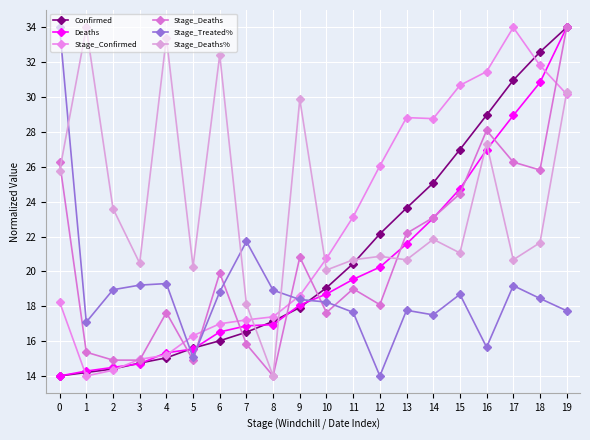

Reading left to right, what are all the values shown in this chart?

Confirmed: 0=14.0	1=14.2	2=14.4	3=14.7	4=15.0	5=15.6	6=16.0	7=16.5	8=17.1	9=17.9	10=19.1	11=20.5	12=22.2	13=23.6	14=25.1	15=27.0	16=29.0	17=31.0	18=32.6	19=34.0
Deaths: 0=14.0	1=14.3	2=14.5	3=14.7	4=15.3	5=15.5	6=16.5	7=16.9	8=16.9	9=18.1	10=18.7	11=19.5	12=20.2	13=21.6	14=23.1	15=24.7	16=27.0	17=28.9	18=30.8	19=34.0
Stage_Confirmed: 0=18.2	1=14.0	2=14.3	3=15.0	4=15.2	5=16.3	6=17.0	7=17.2	8=17.4	9=18.6	10=20.7	11=23.1	12=26.1	13=28.8	14=28.8	15=30.7	16=31.5	17=34.0	18=31.8	19=30.2
Stage_Deaths: 0=26.3	1=15.4	2=14.9	3=14.9	4=17.6	5=14.9	6=19.9	7=15.8	8=14.0	9=20.8	10=17.6	11=19.0	12=18.1	13=22.2	14=23.1	15=24.5	16=28.1	17=26.3	18=25.8	19=34.0
Stage_Treated%: 0=34.0	1=17.1	2=18.9	3=19.2	4=19.3	5=15.1	6=18.8	7=21.7	8=18.9	9=18.4	10=18.2	11=17.7	12=14.0	13=17.8	14=17.5	15=18.7	16=15.6	17=19.2	18=18.4	19=17.7
Stage_Deaths%: 0=25.8	1=34.0	2=23.6	3=20.5	4=33.4	5=20.3	6=32.4	7=18.1	8=14.0	9=29.9	10=20.1	11=20.7	12=20.9	13=20.7	14=21.8	15=21.1	16=27.3	17=20.7	18=21.6	19=30.3